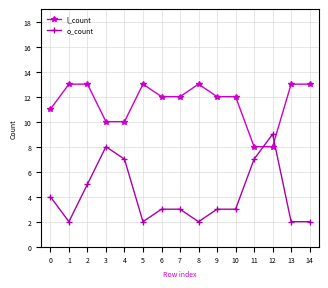

What is the difference between the second highest and minimum values in the l_count series?

5